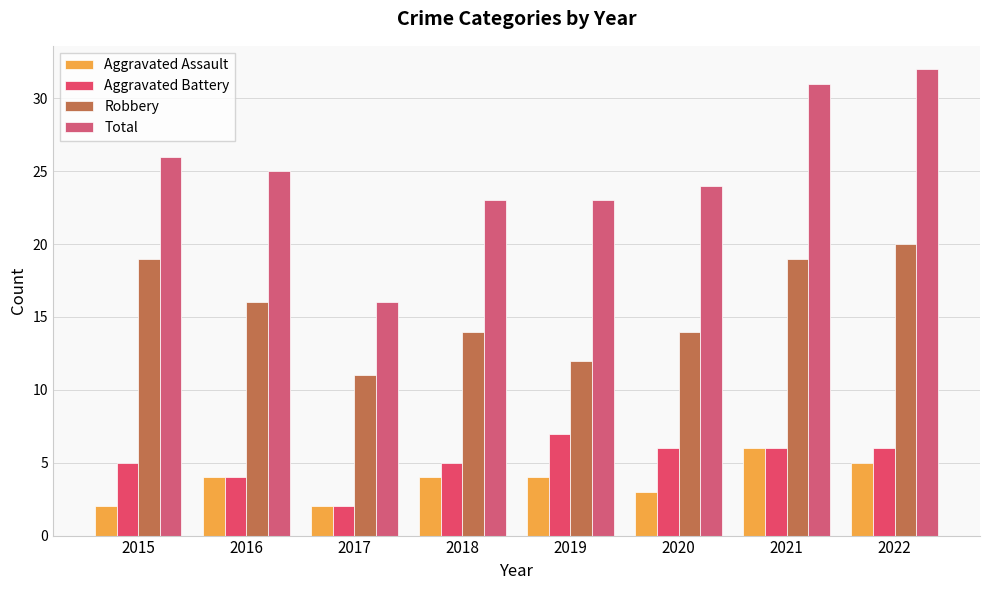

What is the maximum value for Total?

32